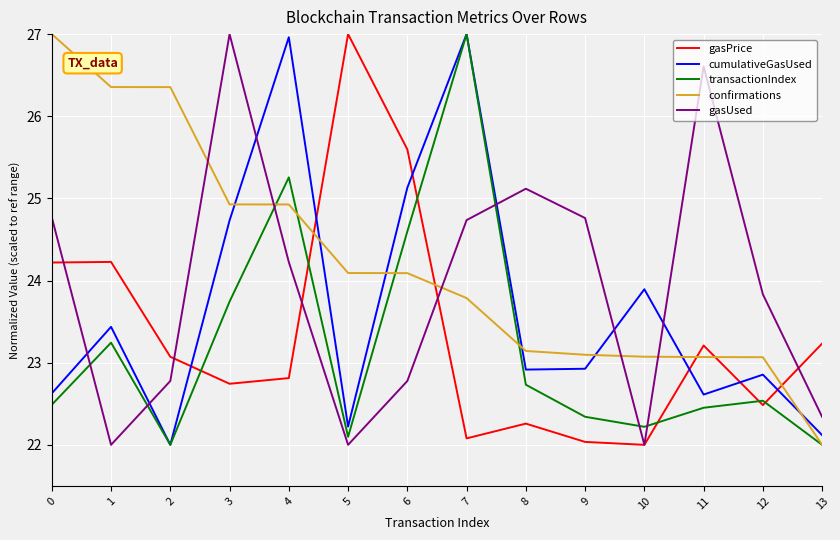

The value of gasPrice at 2 is 8.6. True or false?

False